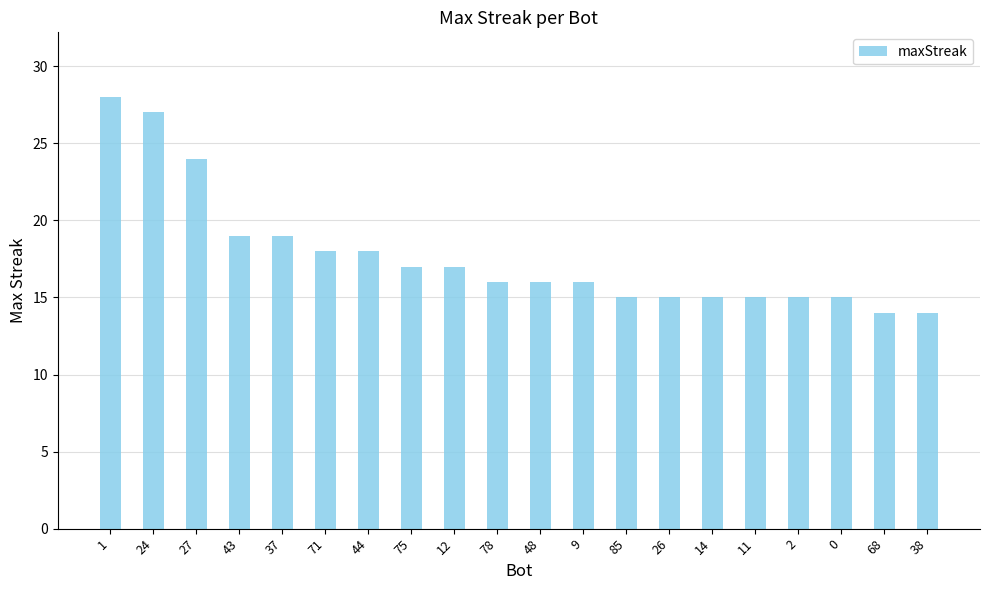

Which label corresponds to the largest value in the chart?

1